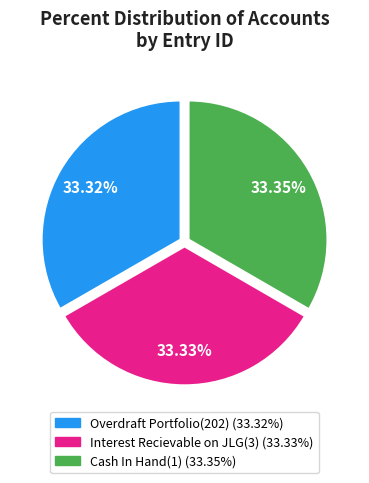

How many segments does this pie chart have?

3